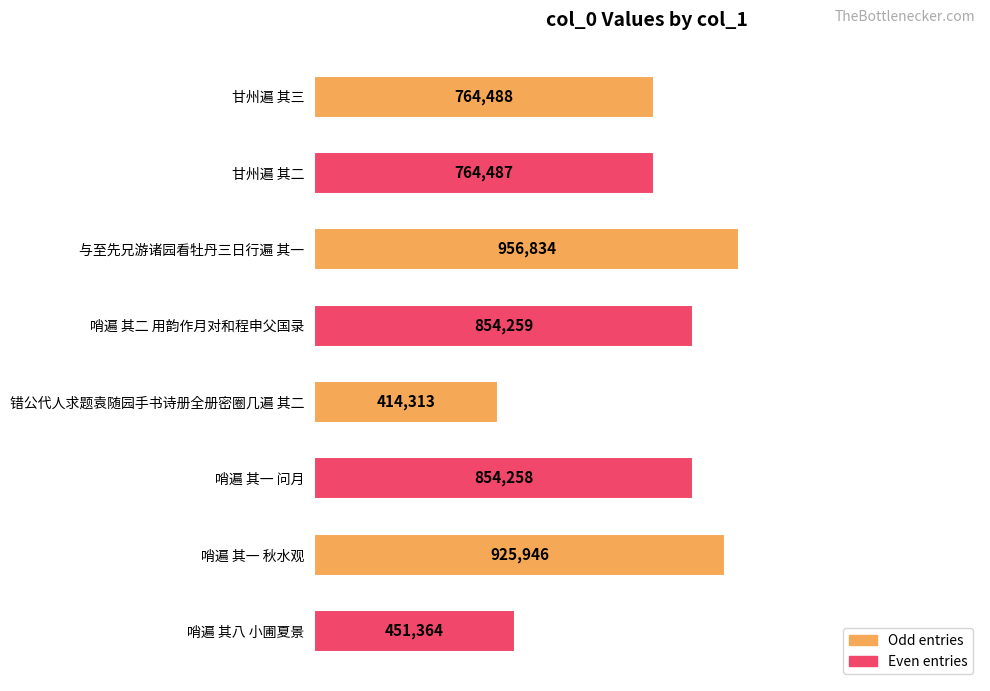

What is the greatest value displayed?

956834